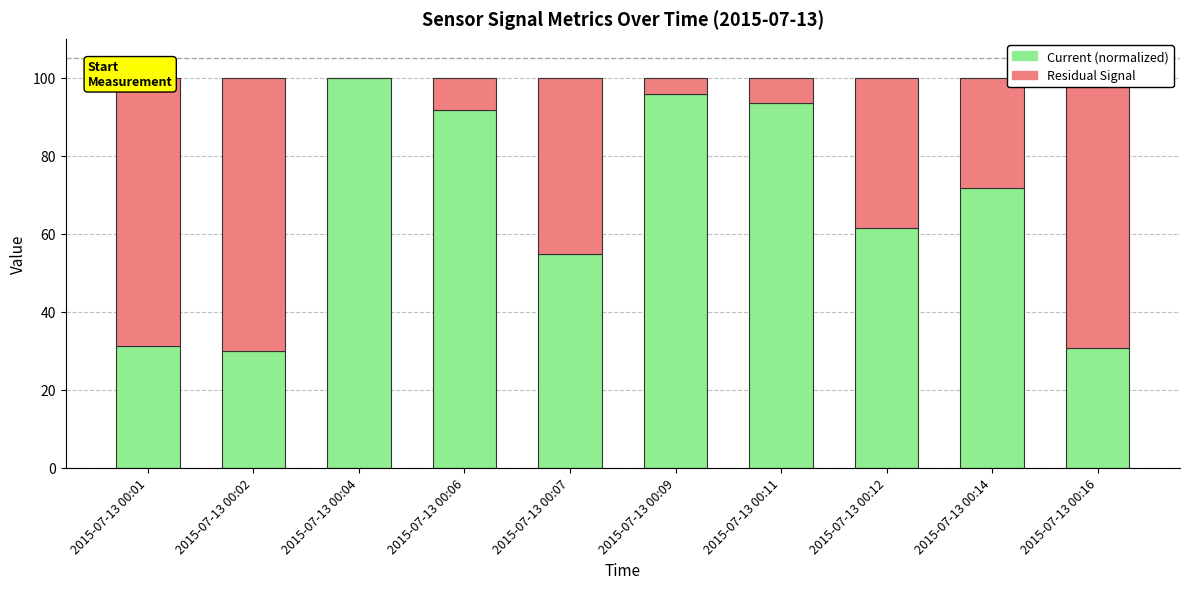

The value of Current (normalized) at 2015-07-13 00:07 is 54.9. True or false?

True